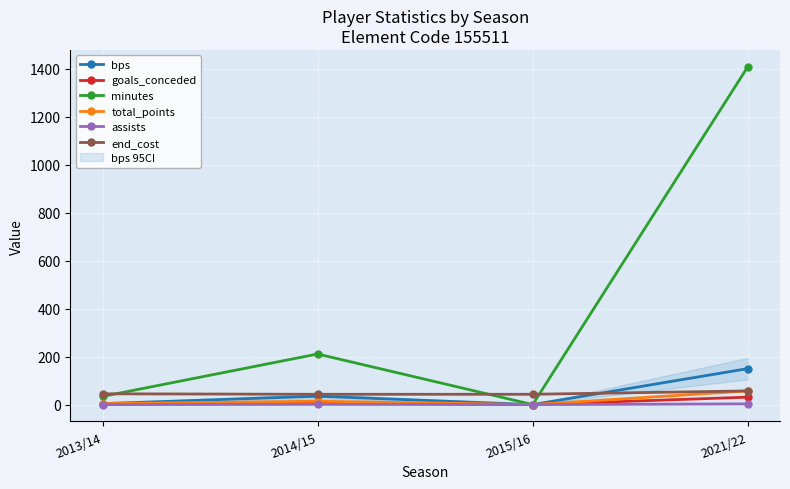

How many data points in total_points are above 14?

1